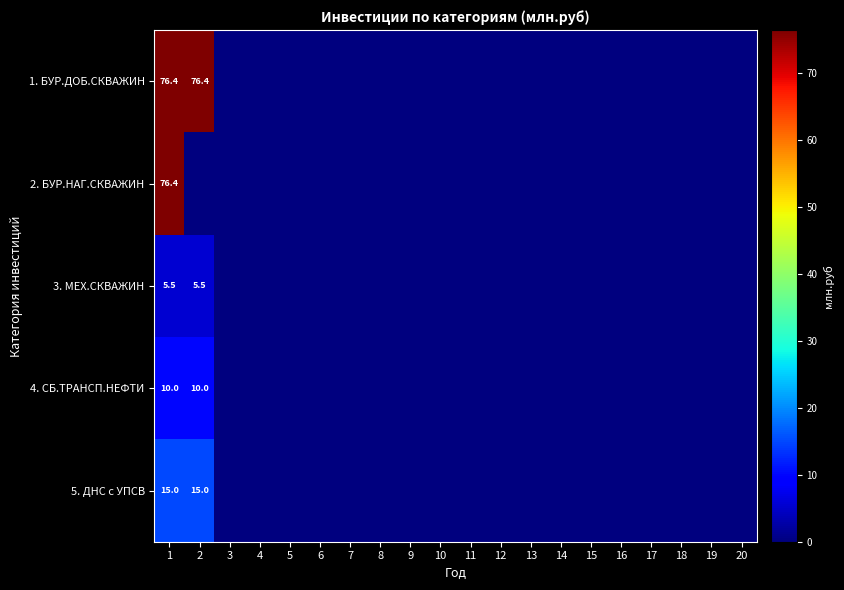

List the series in order of their peak value, highest first.

1. БУР.ДОБ.СКВАЖИН, 2. БУР.НАГ.СКВАЖИН, 5. ДНС с УПСВ, 4. СБ.ТРАНСП.НЕФТИ, 3. МЕХ.СКВАЖИН